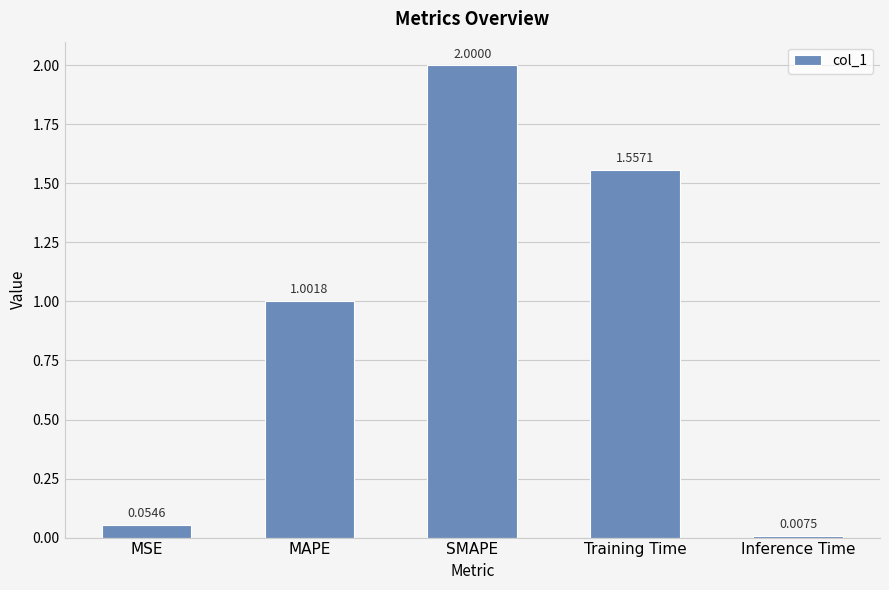

Count the number of categories in the chart.

5